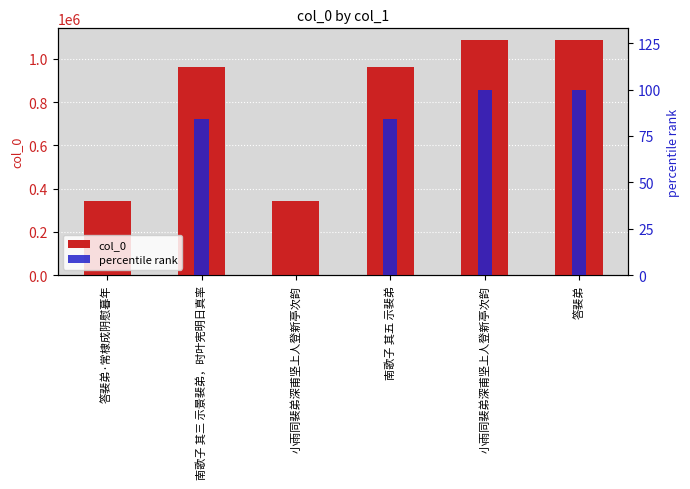

List the series in order of their peak value, highest first.

col_0, percentile rank